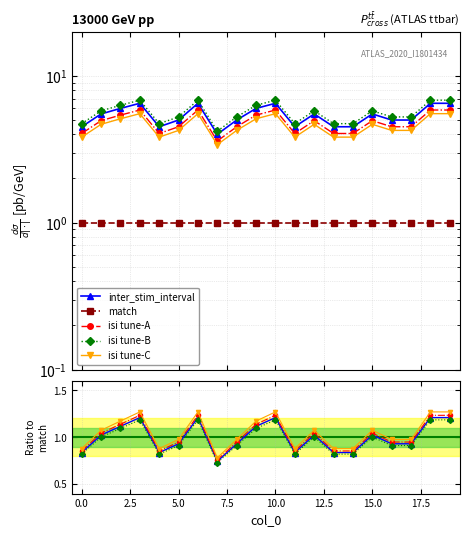

At how many categories does at least one series exceed 0?

20